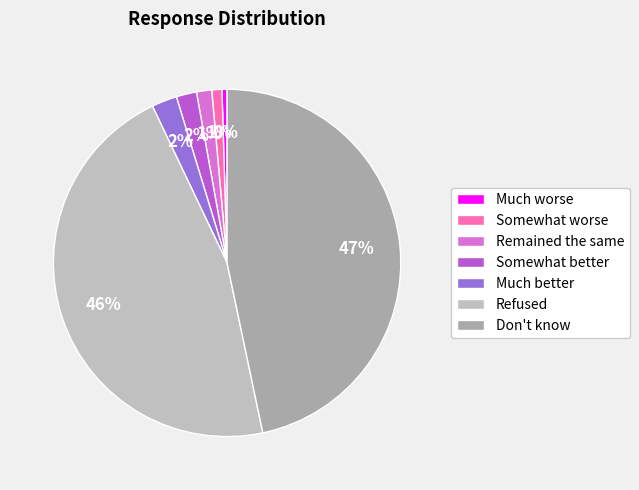

Is it true that Much worse is 0% of the pie?

True